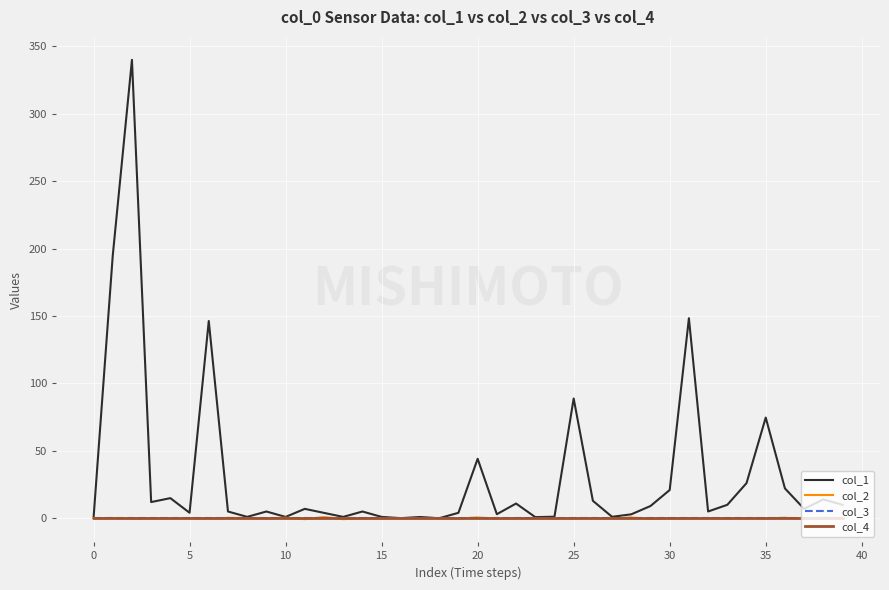

Is this an area chart (filled region under the line)?

No